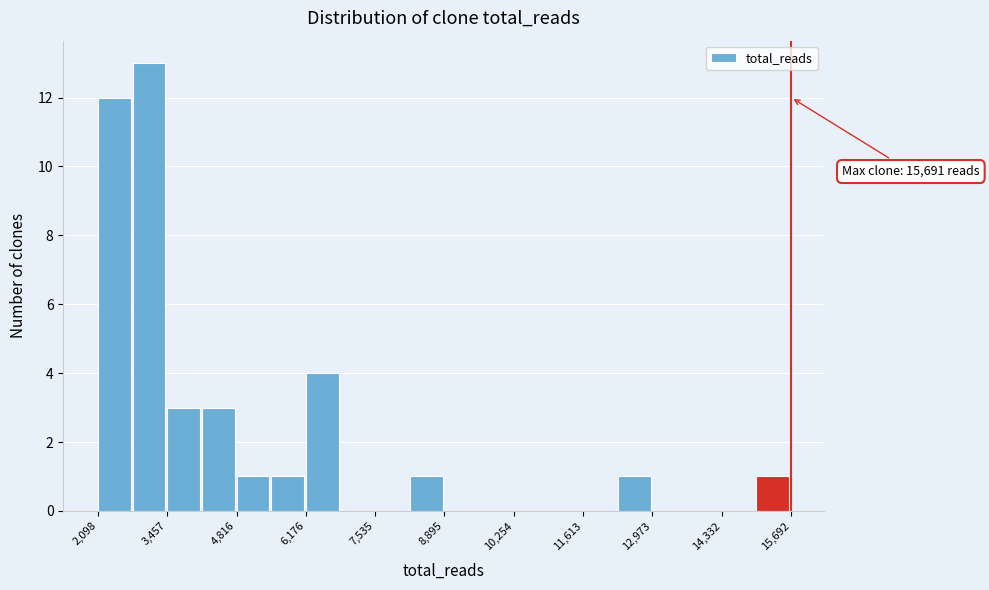

Read against the x-axis, roughly where is the centre of the tallest bar?

3200